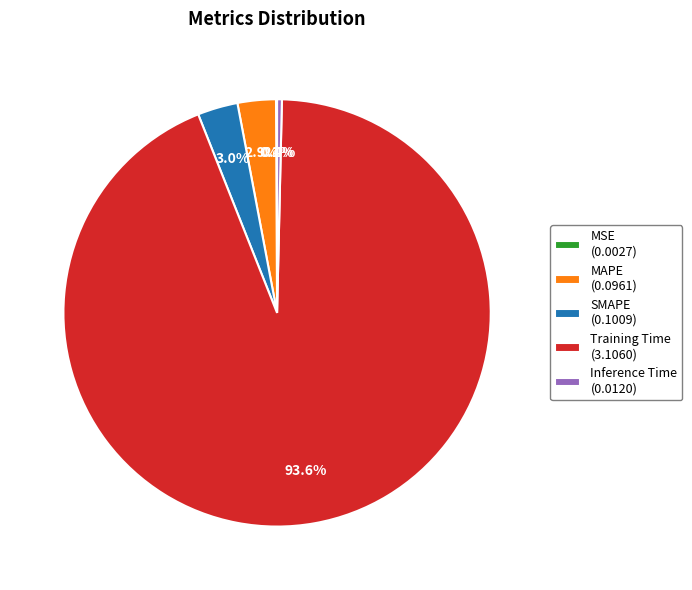

What percentage is NOT represented by SMAPE (0.1009)?

97.0%